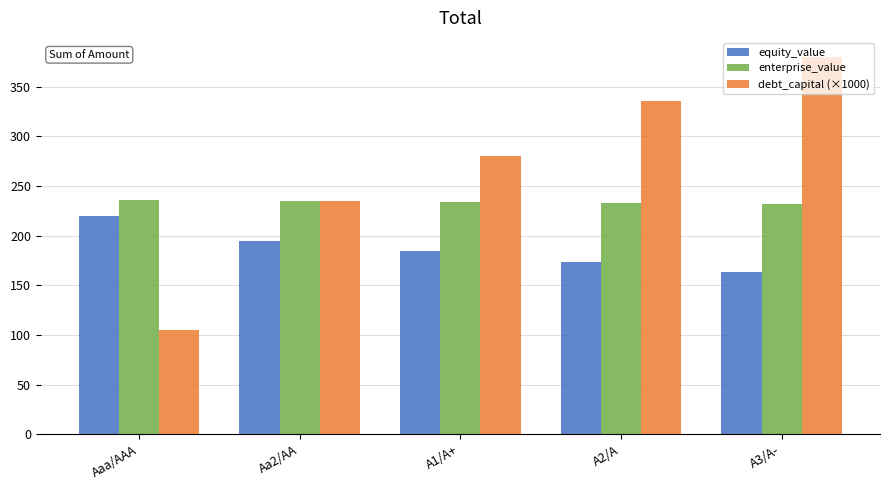

What is the value of the equity_value bar at the 3rd from the left?

184.6